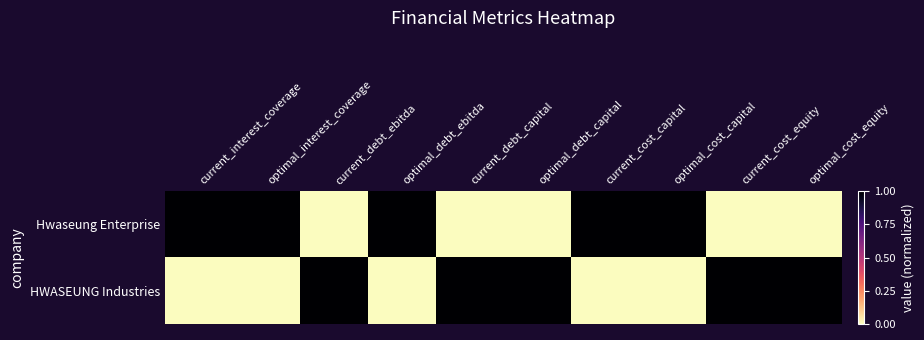

Which category has the lowest value across all series?

current_debt_ebitda